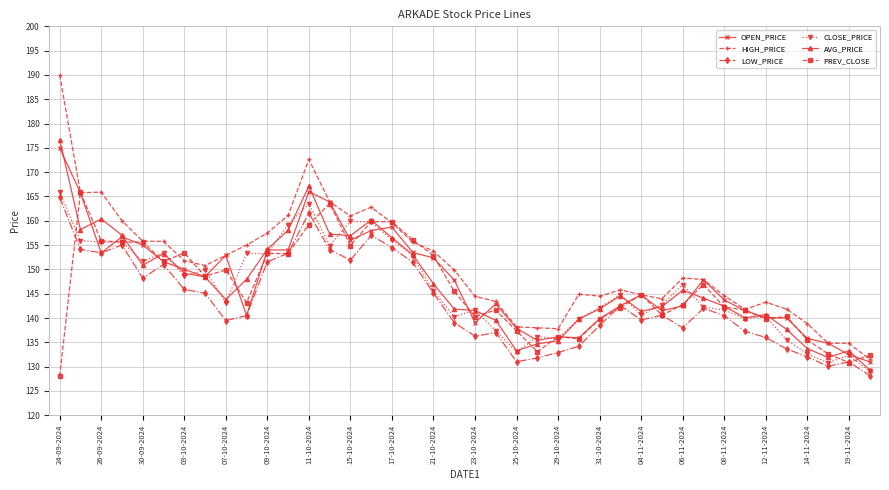

Which series has the largest total across all categories?

HIGH_PRICE